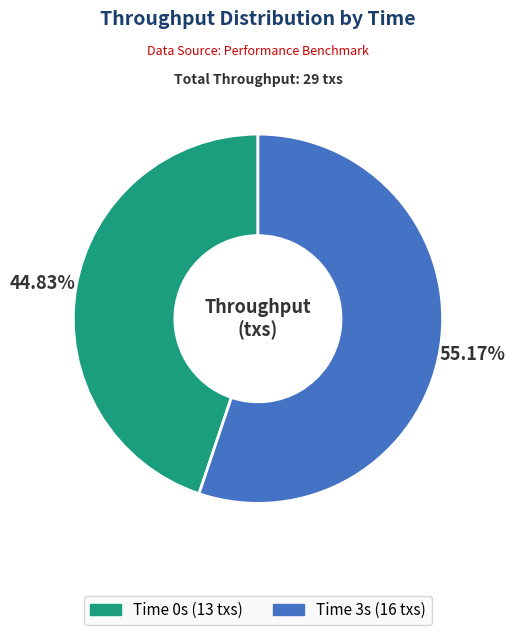

Does any single category account for the majority?

Yes